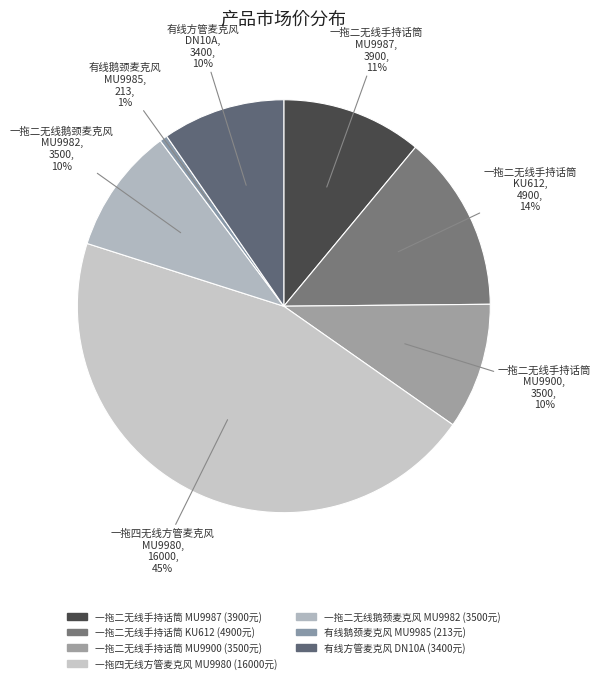

The 一拖二无线手持话筒 MU9987 slice represents 26% of the pie. True or false?

False